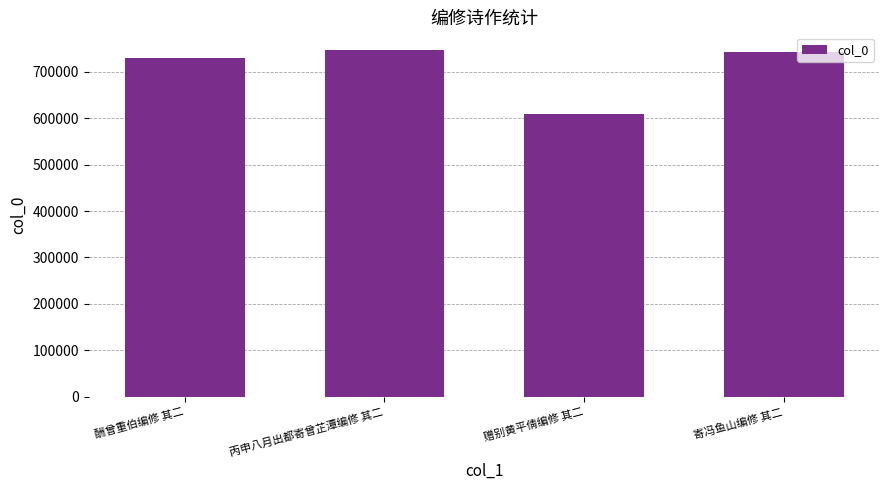

Where does the data first go above 742081?

丙申八月出都寄曾芷潭编修 其二